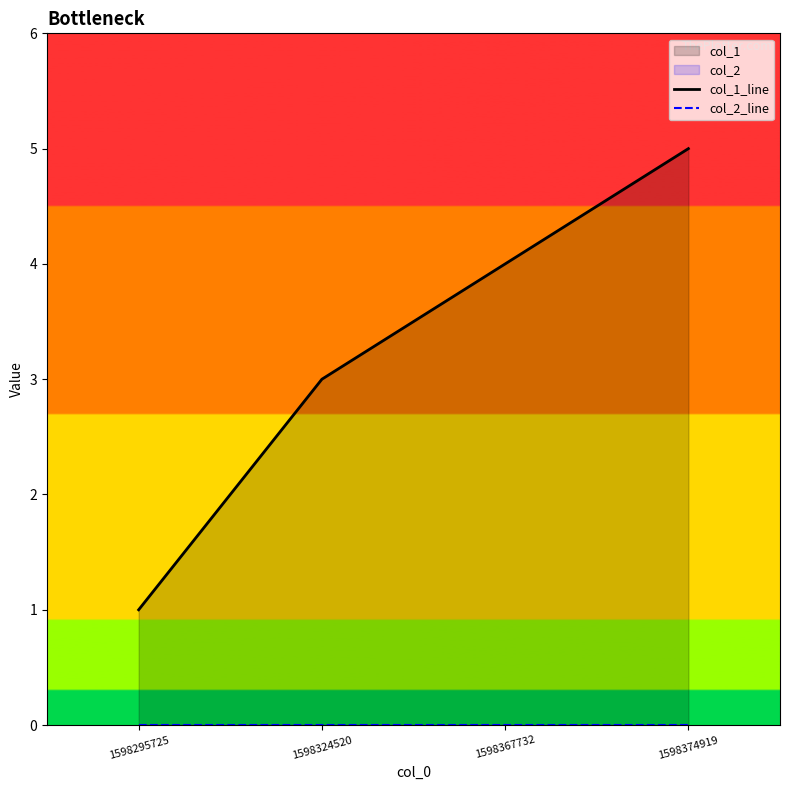

True or false: col_2_line has more than 1 interior local peaks.

False